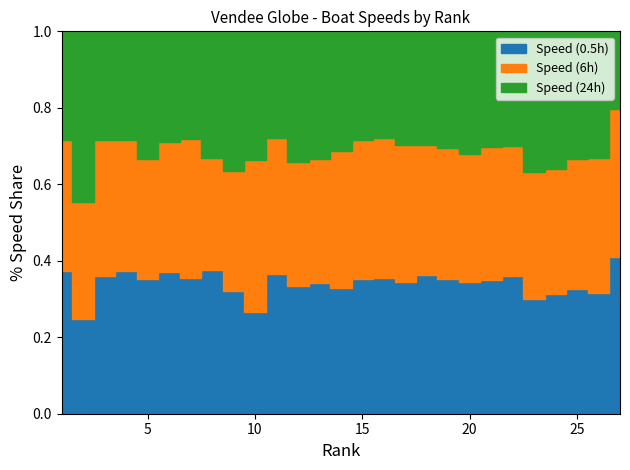

How many data points in Speed (6h) are above 14?

14